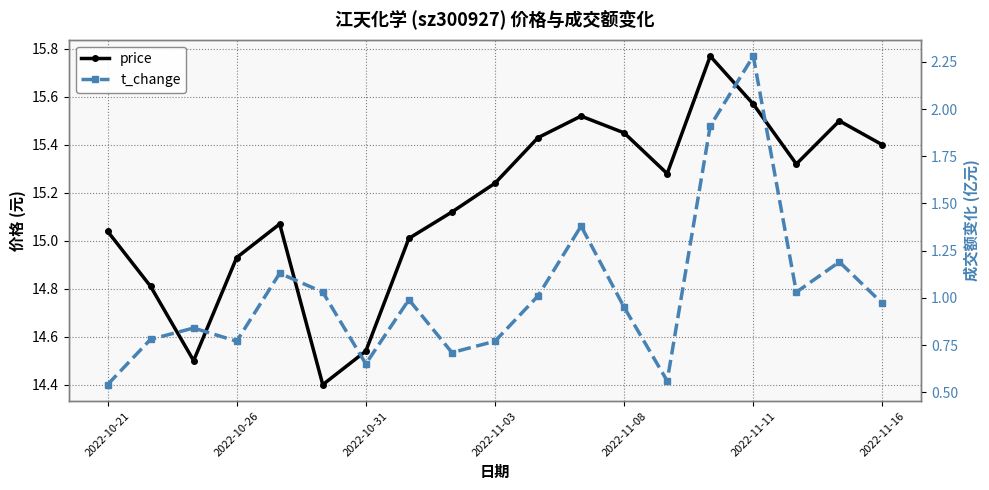

What is the lowest value of the t_change series?

0.5